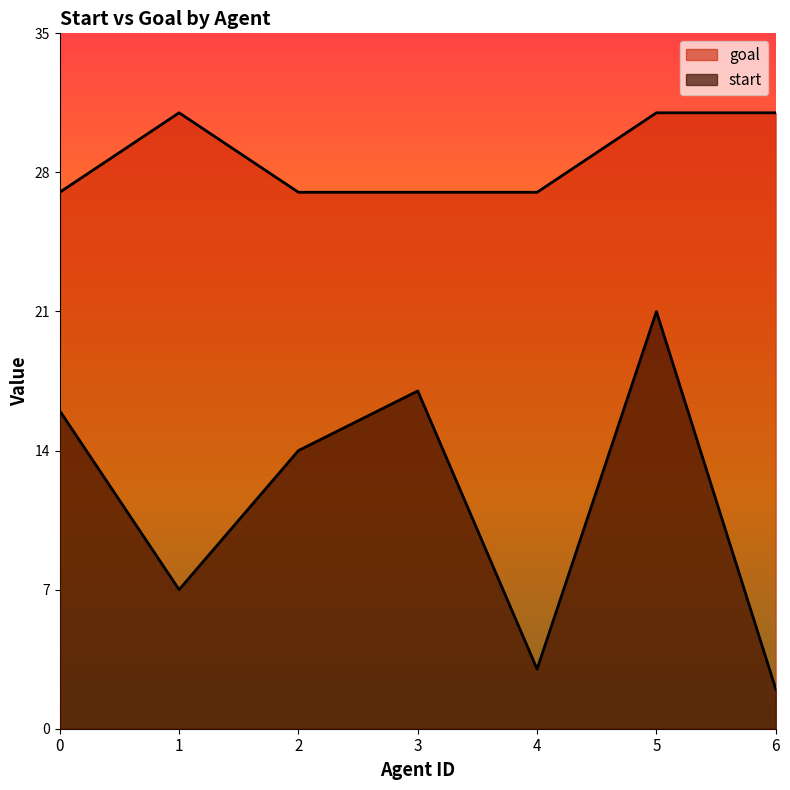

True or false: start has a value of 36 at 5.

False